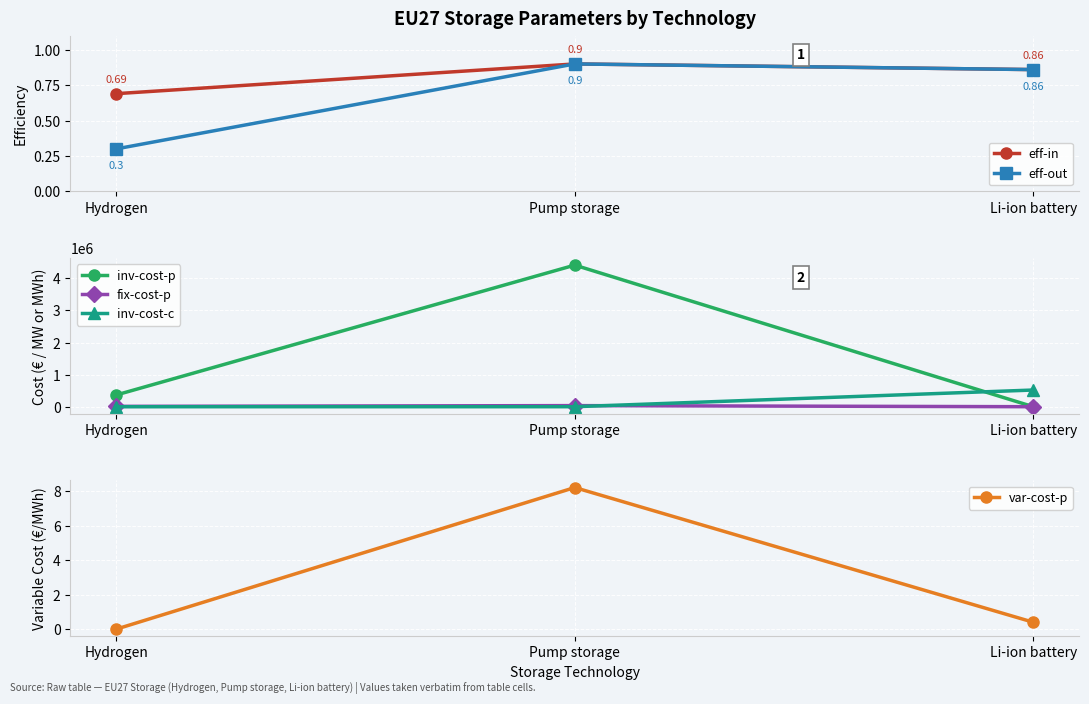

What is the label of the 2nd point from the left?

Pump storage